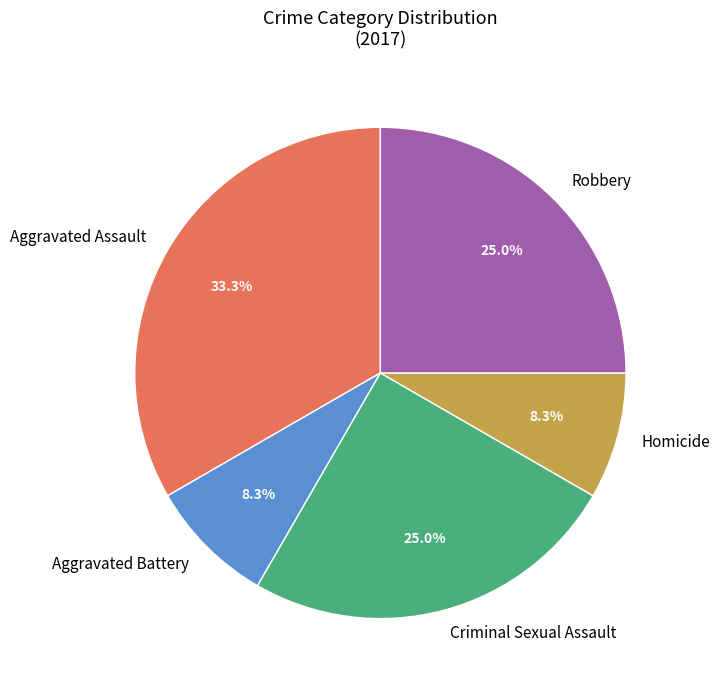

How many slices are in this pie chart?

5